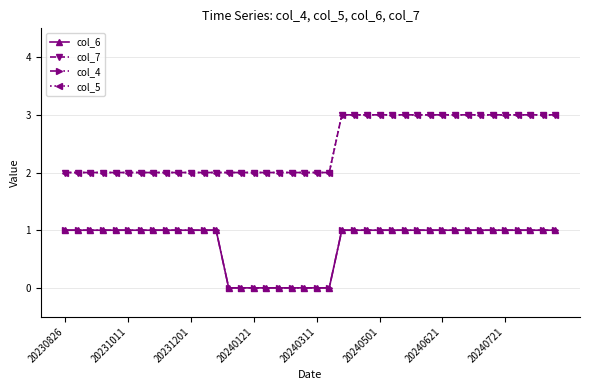

Which category has the lowest value in the col_6 series?

13